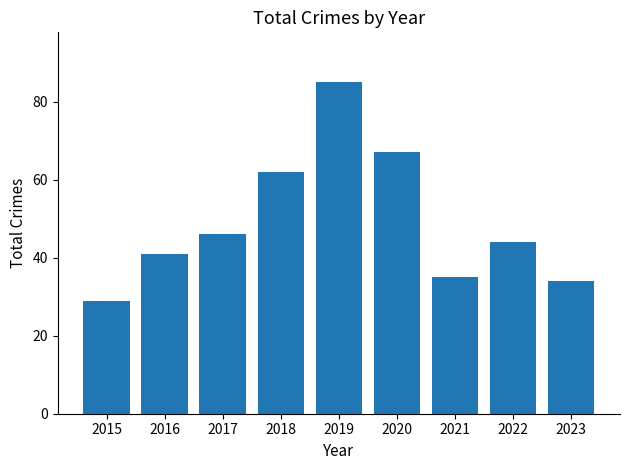

What is the value of the 2nd bar from the left?

41